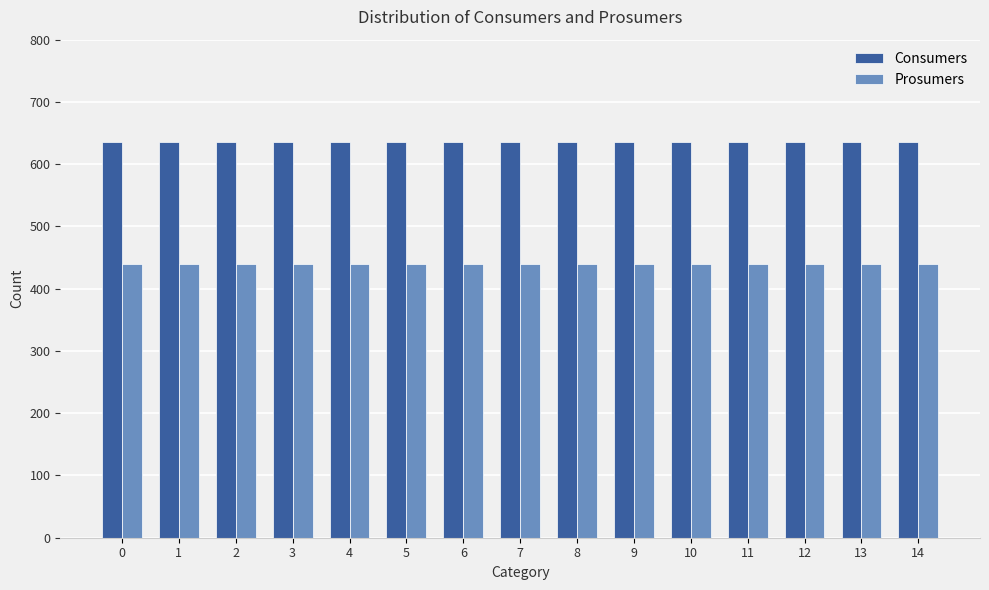

What is the spread (max minus min) of values at 12?

195